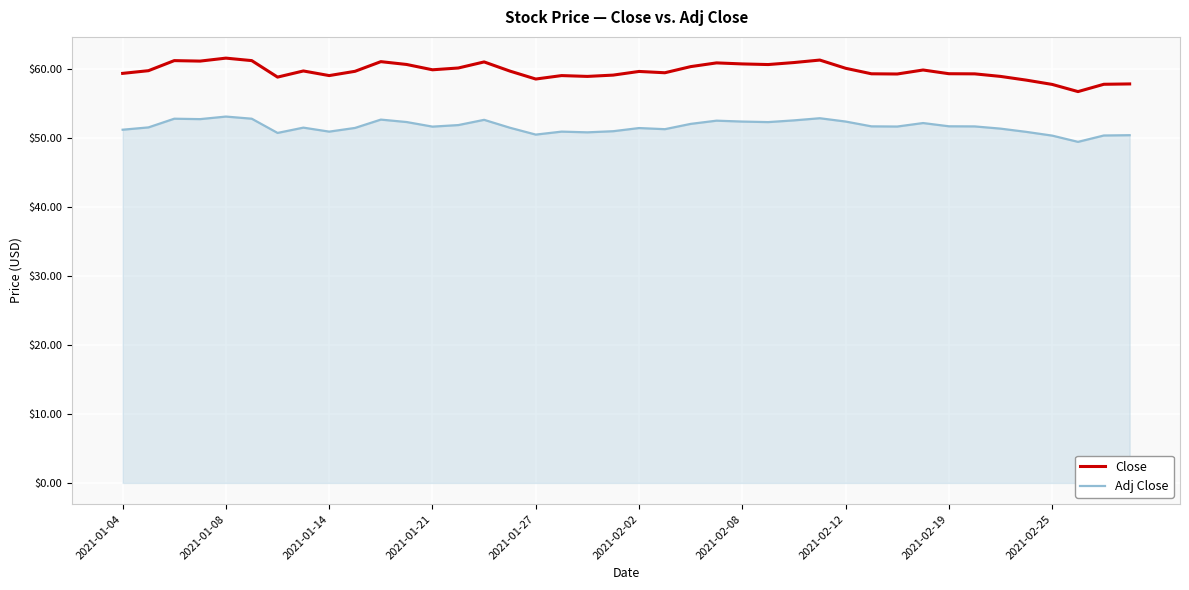

True or false: Adj Close and Close intersect in this chart.

False